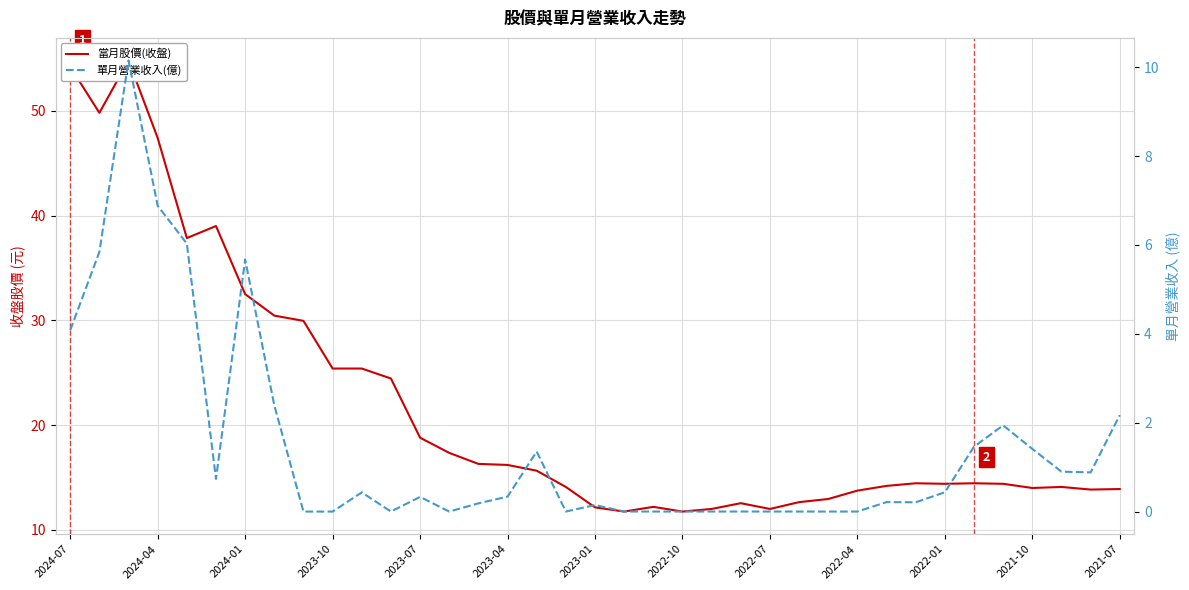

What position from the right is 2023-04?

22